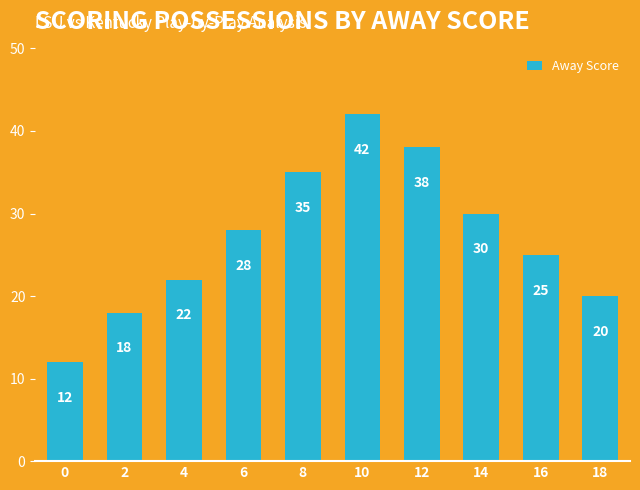

What is the change in value from 8 to 14?

-5